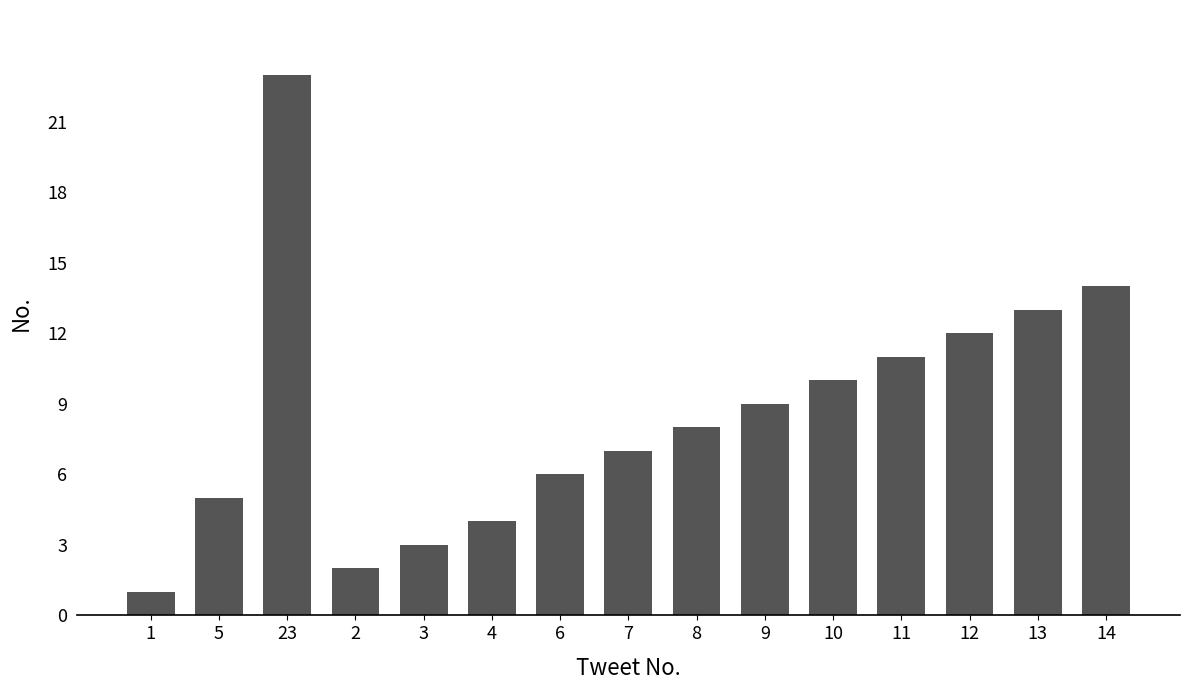

Read the value at 14.

14